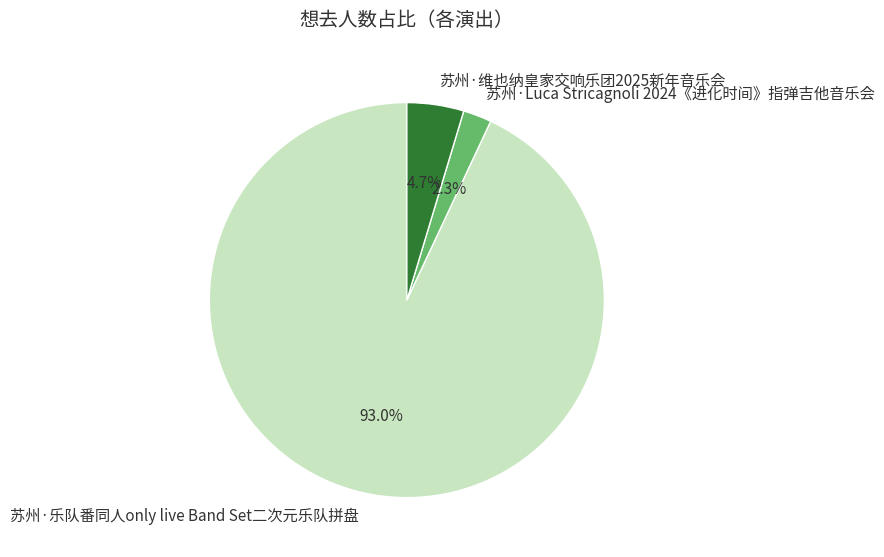

What percentage is the 苏州·维也纳皇家交响乐团2025新年音乐会 slice, to the nearest percent?

5%